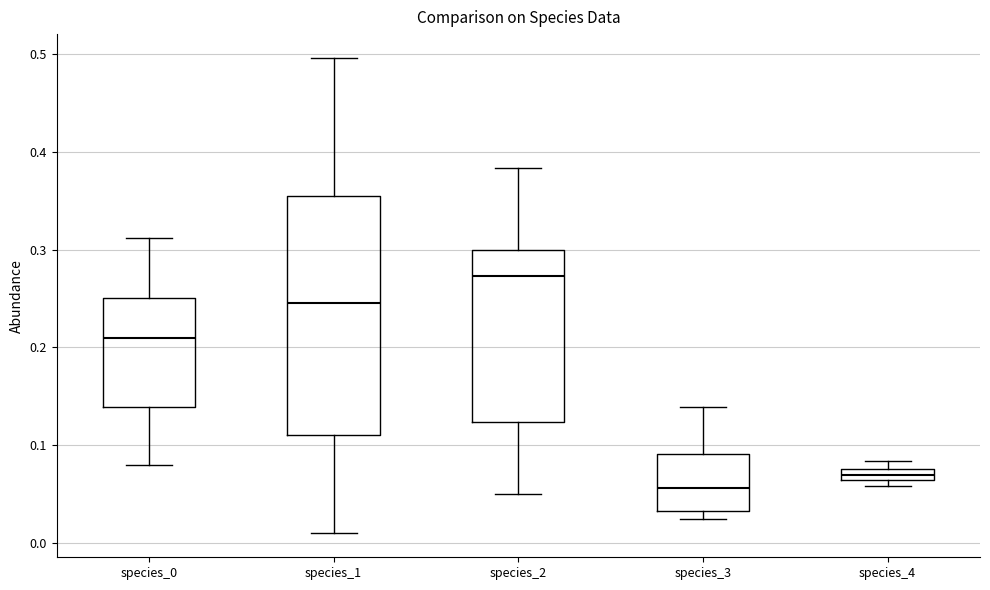

Which box has the lowest median line?

species_3